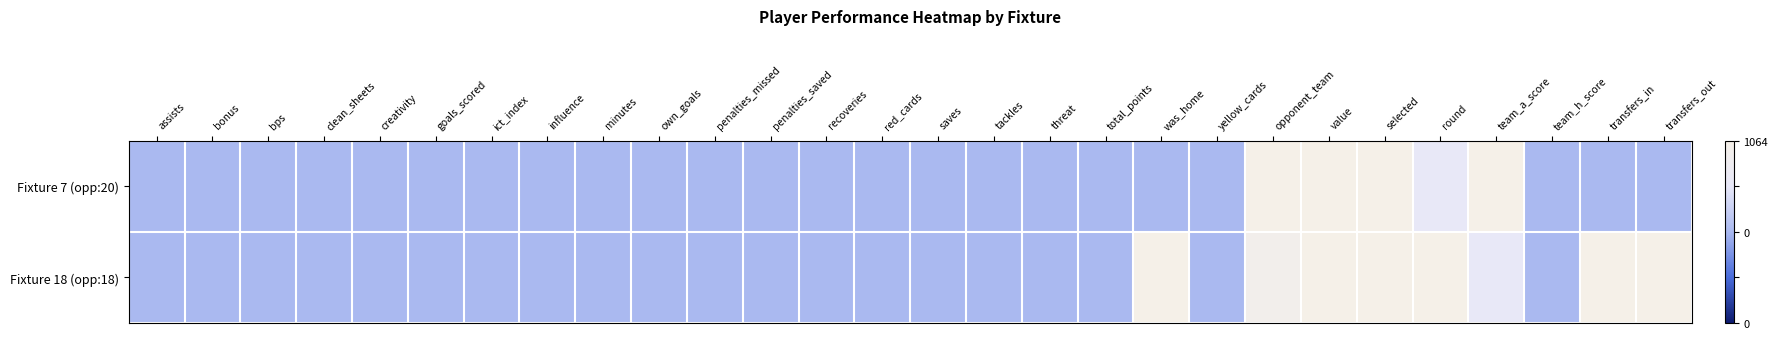

Count the number of categories in the chart.

28